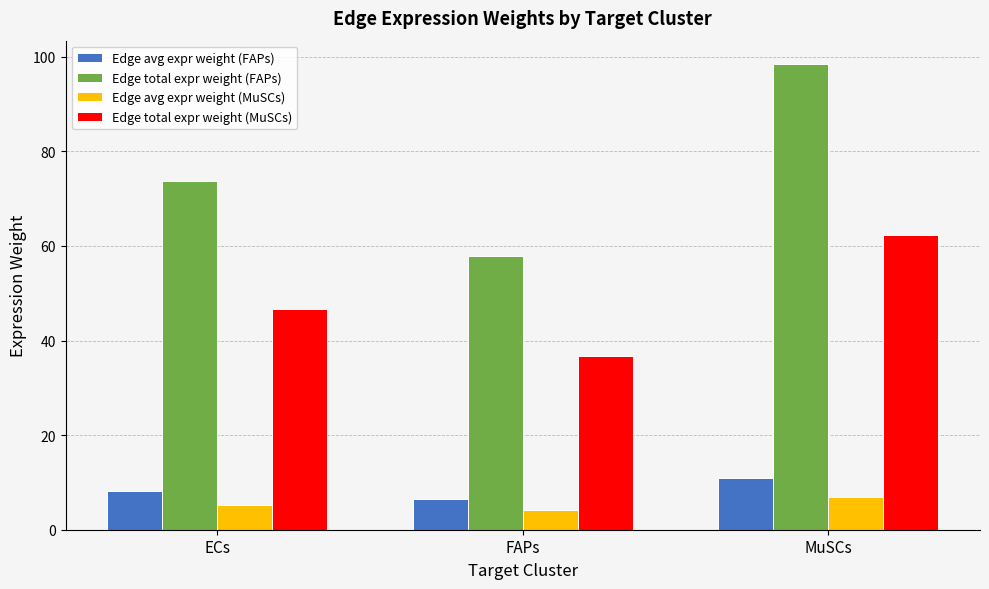

What are all the series names shown in the legend?

Edge avg expr weight (FAPs), Edge total expr weight (FAPs), Edge avg expr weight (MuSCs), Edge total expr weight (MuSCs)